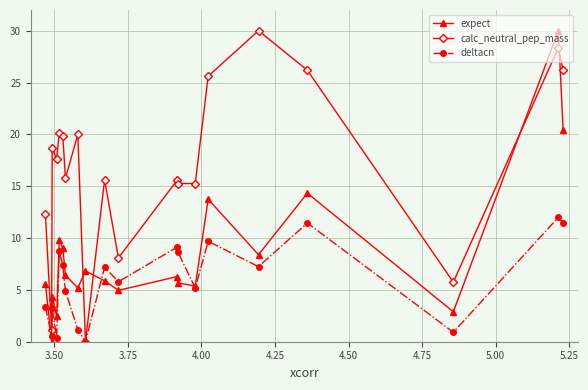

What are all the series names shown in the legend?

expect, calc_neutral_pep_mass, deltacn